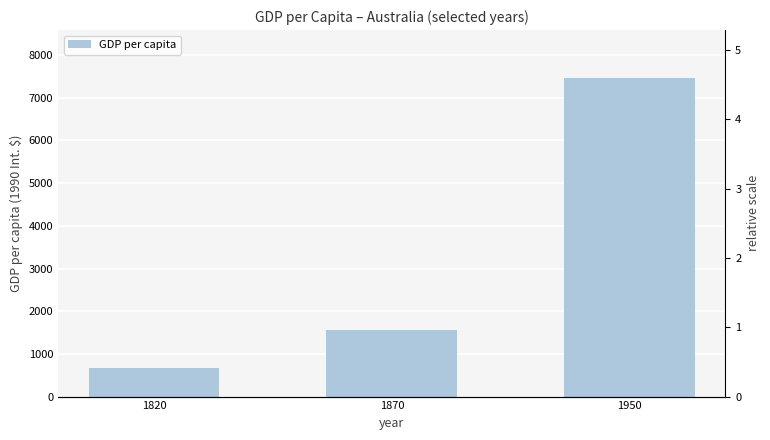

Approximately how many times larger is the value at 1820 compared to 1950?

0.1